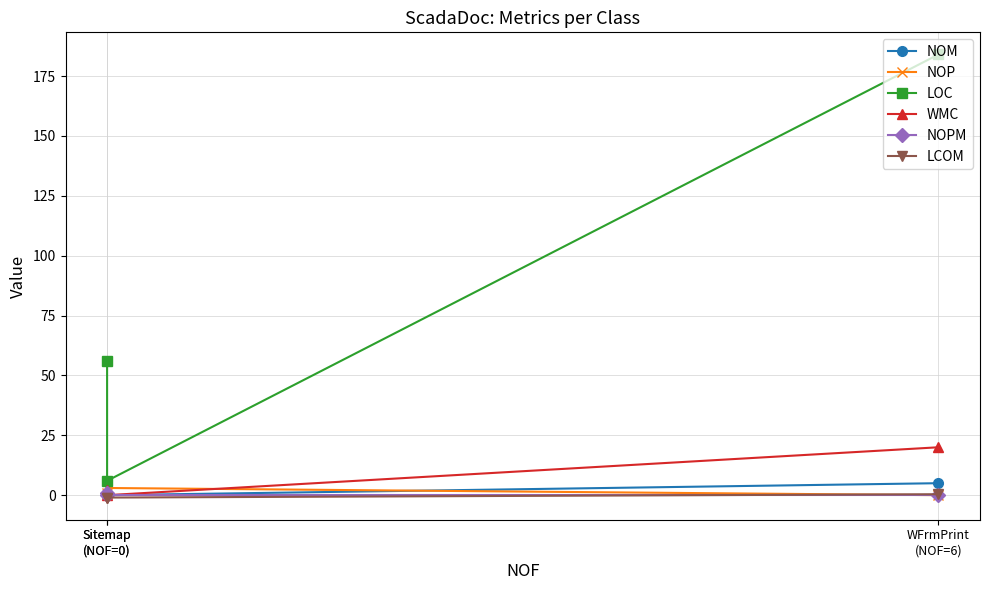

Which series has the largest total across all categories?

LOC